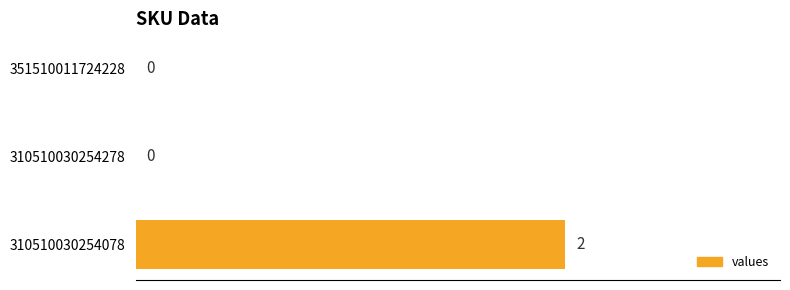

Count the values in the range 0 to 2.

3